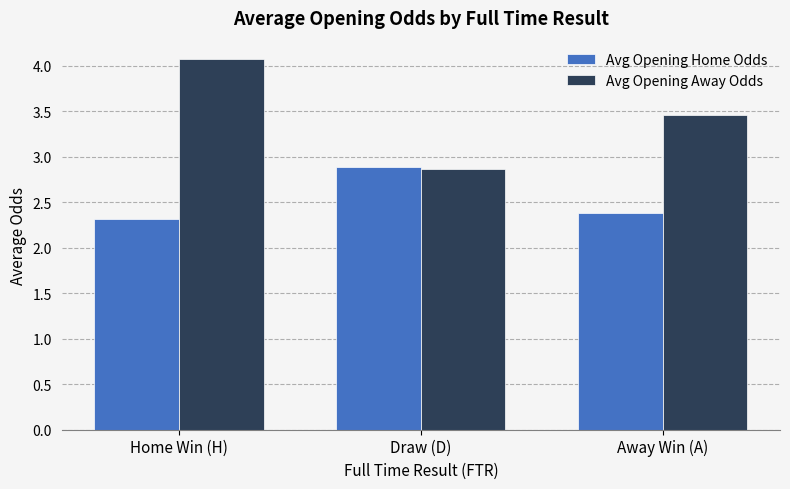

Which series has the largest total across all categories?

Avg Opening Away Odds